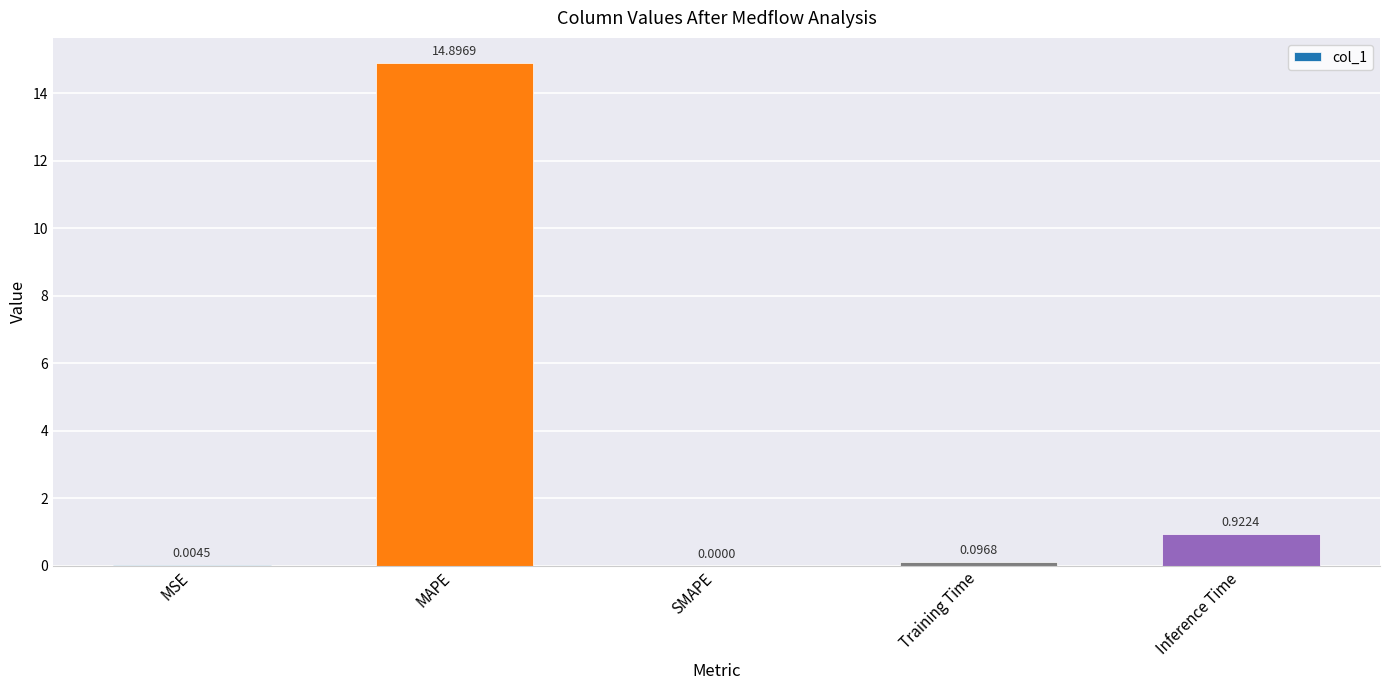

Which has a higher value, Training Time or MAPE?

MAPE